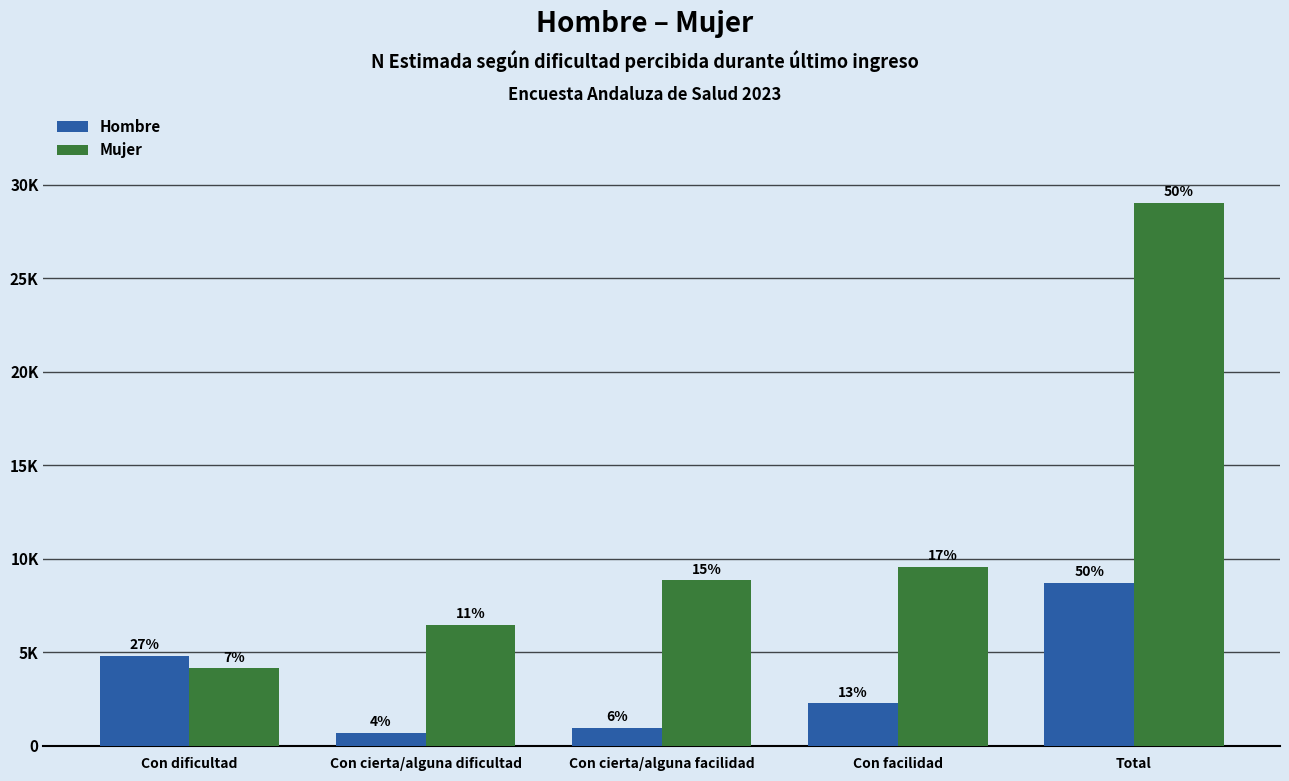

What is the sum of all Hombre values?

17460